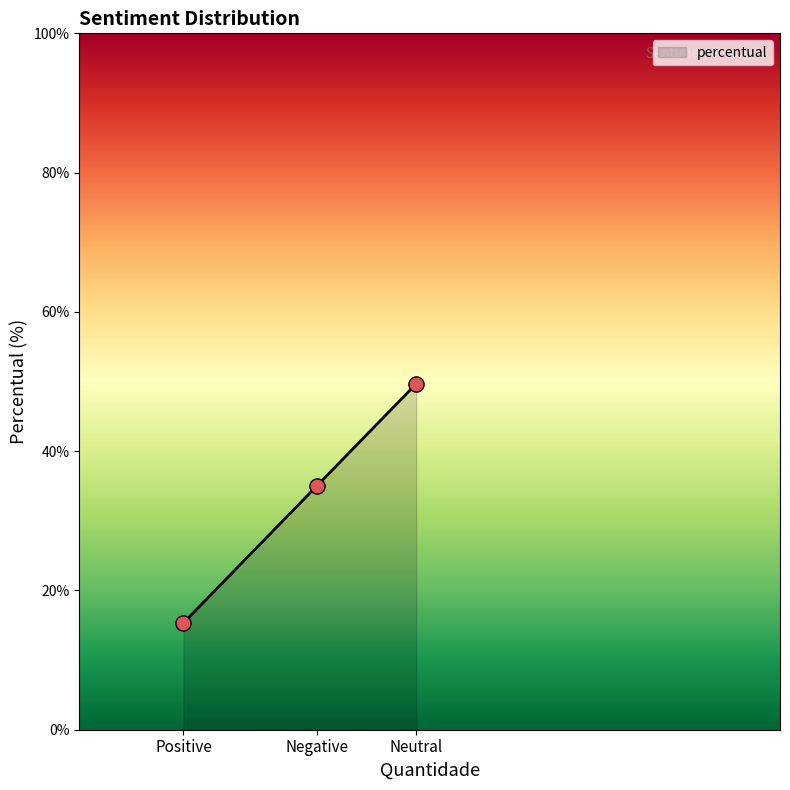

Between Neutral and Negative, which is larger?

Neutral